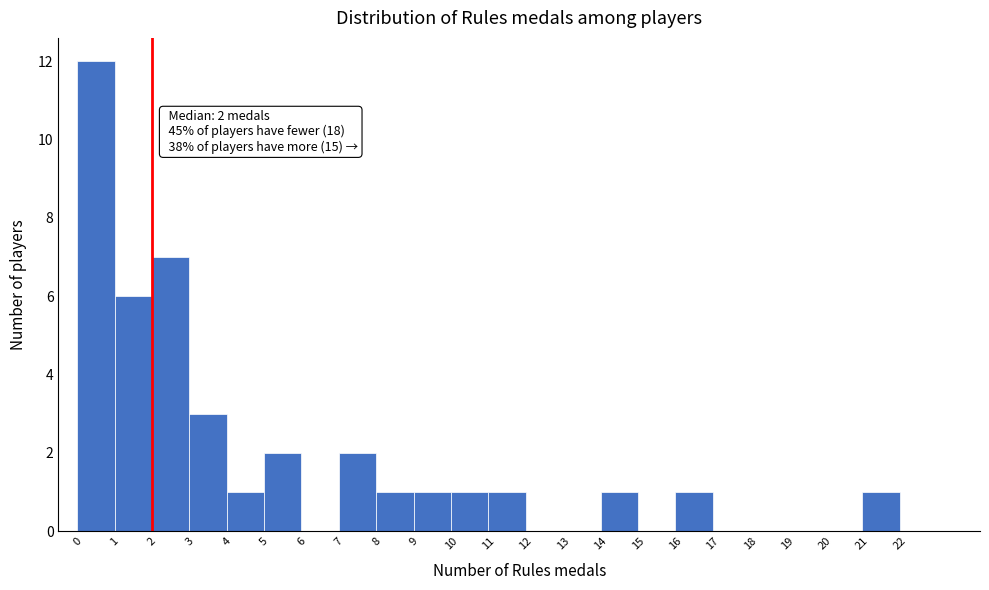

Which range on the x-axis has the tallest bar?

0 to 1